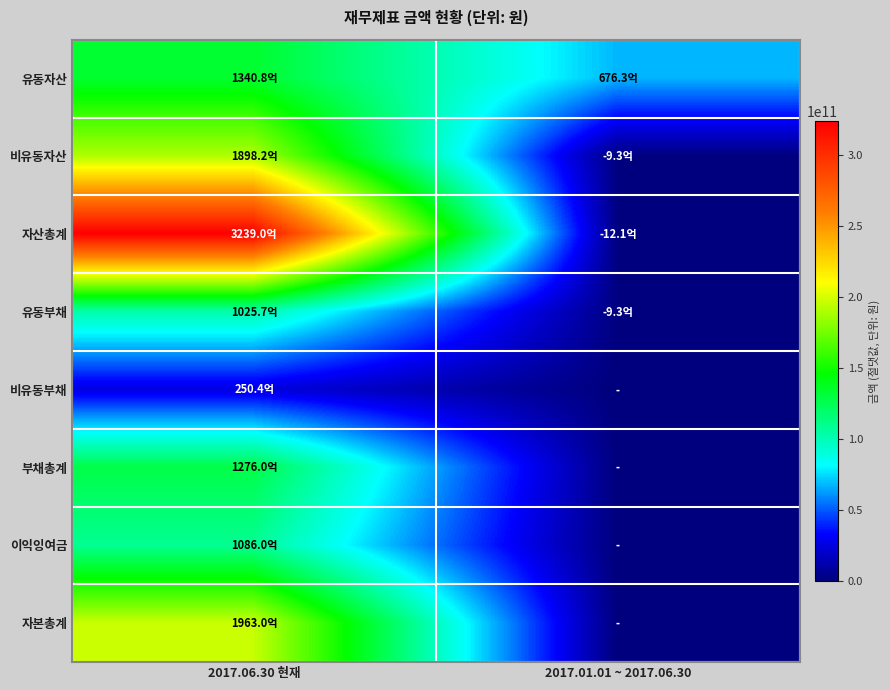

At how many categories does at least one series exceed 273779745764?

1